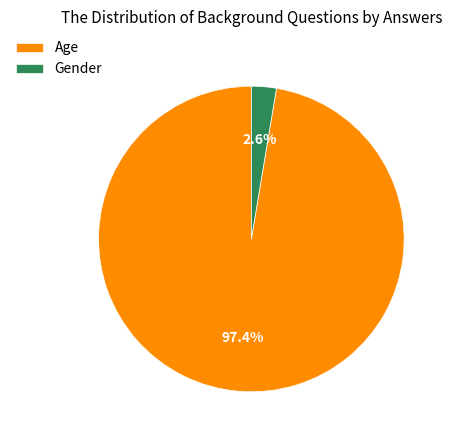

What is the largest slice in the pie chart?

Age